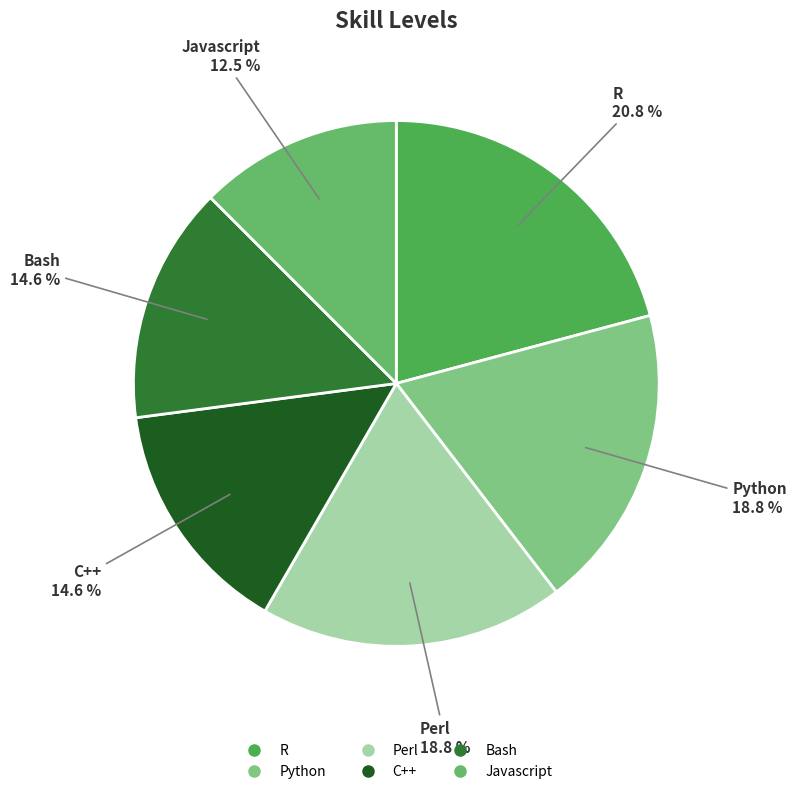

Which category has the smallest portion of the pie?

Javascript